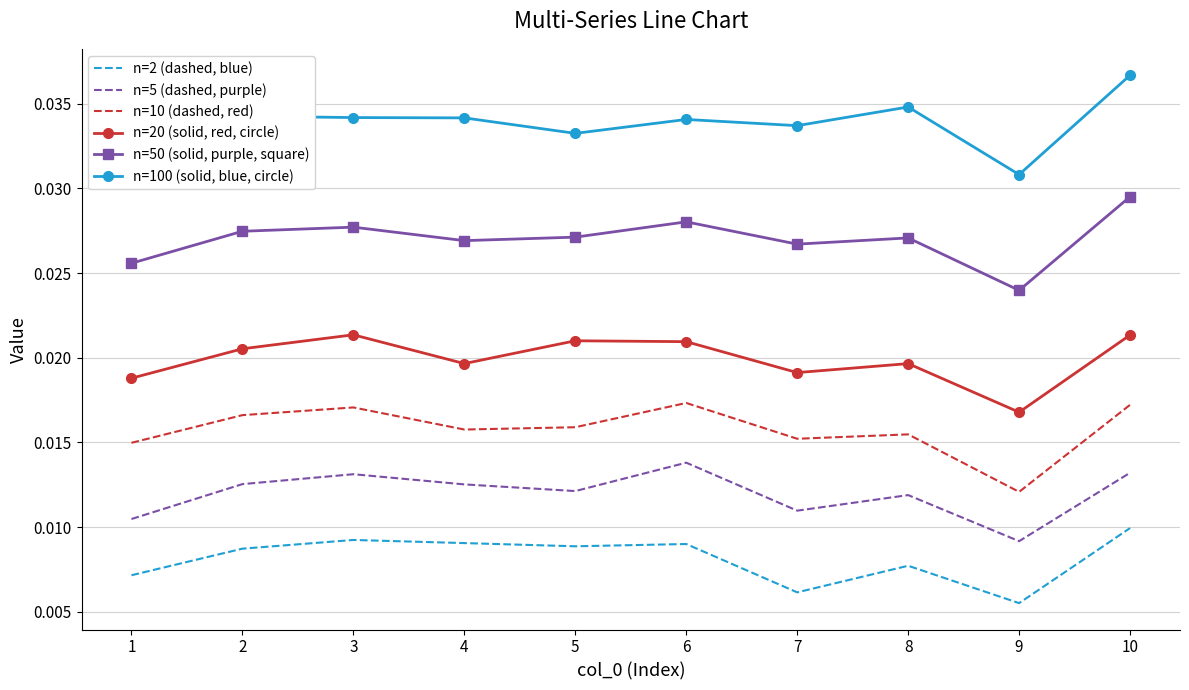

Where is n=20 (solid, red, circle) nearest to the value 0?

9